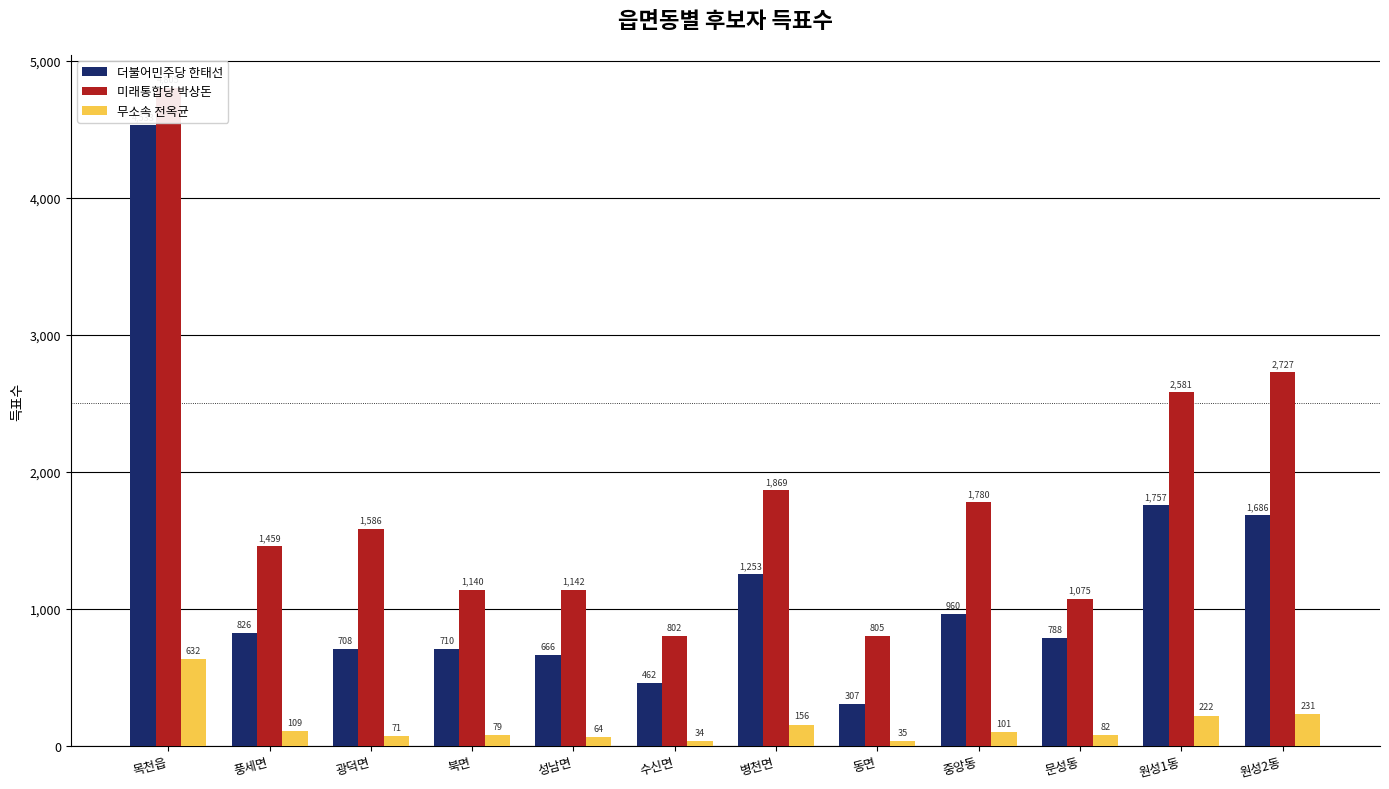

What is the average value of the 무소속 전옥균 series?

151